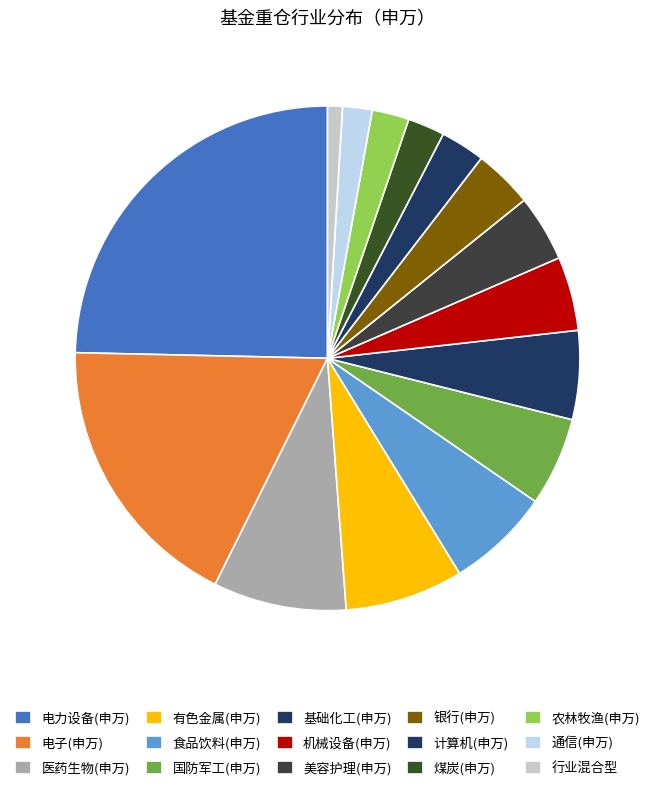

Which slice is the largest?

电力设备(申万)